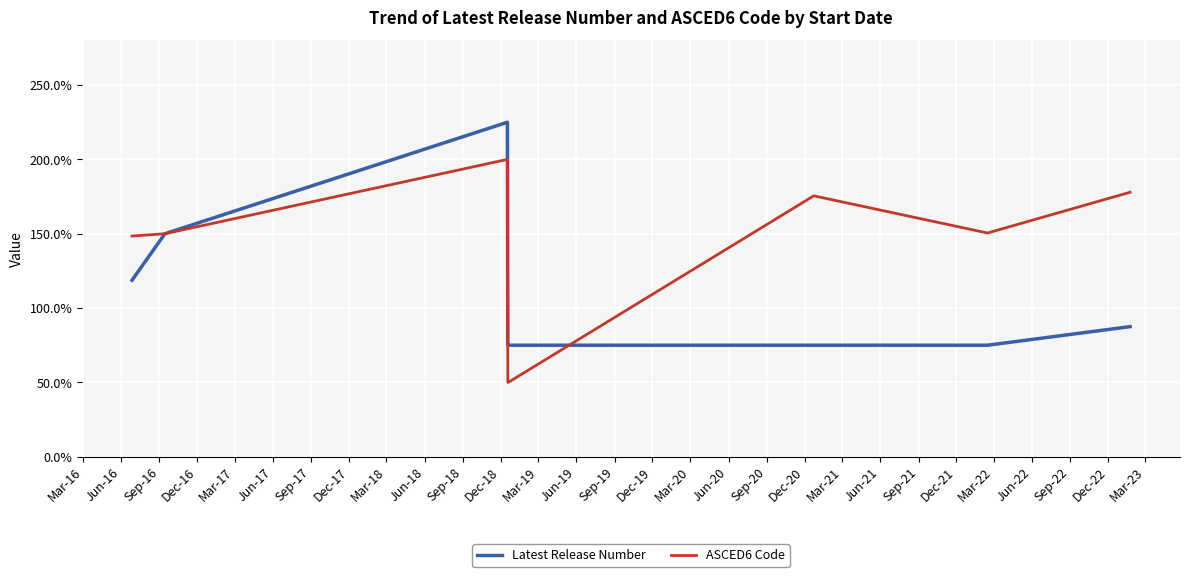

What is the difference between the maximum and second lowest values in the Latest Release Number series?

150.0